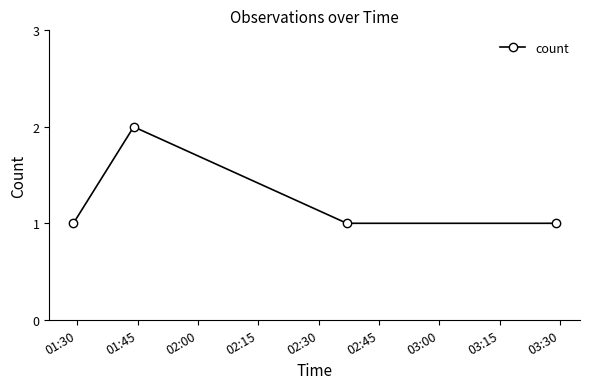

True or false: the data has more than 2 interior local peaks.

False